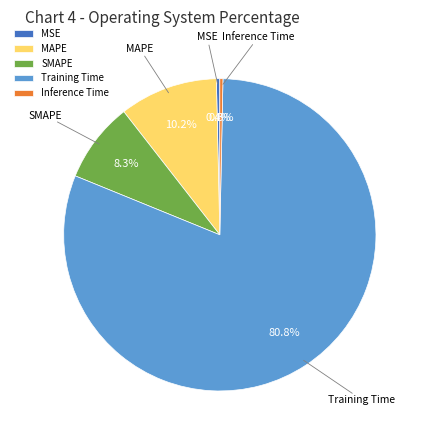

To the nearest percent, what portion does Training Time represent?

81%